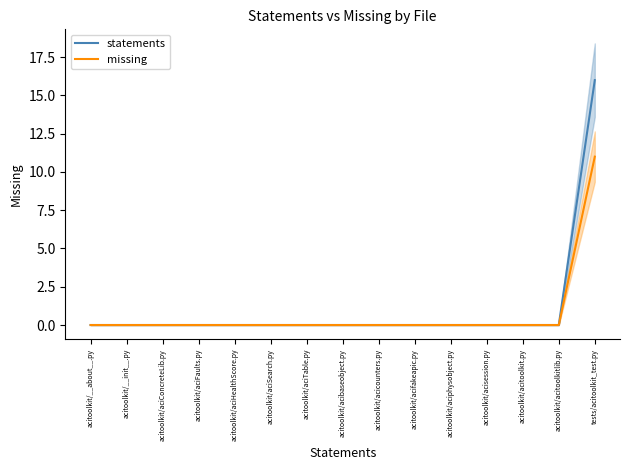

At how many categories does at least one series exceed 12?

1